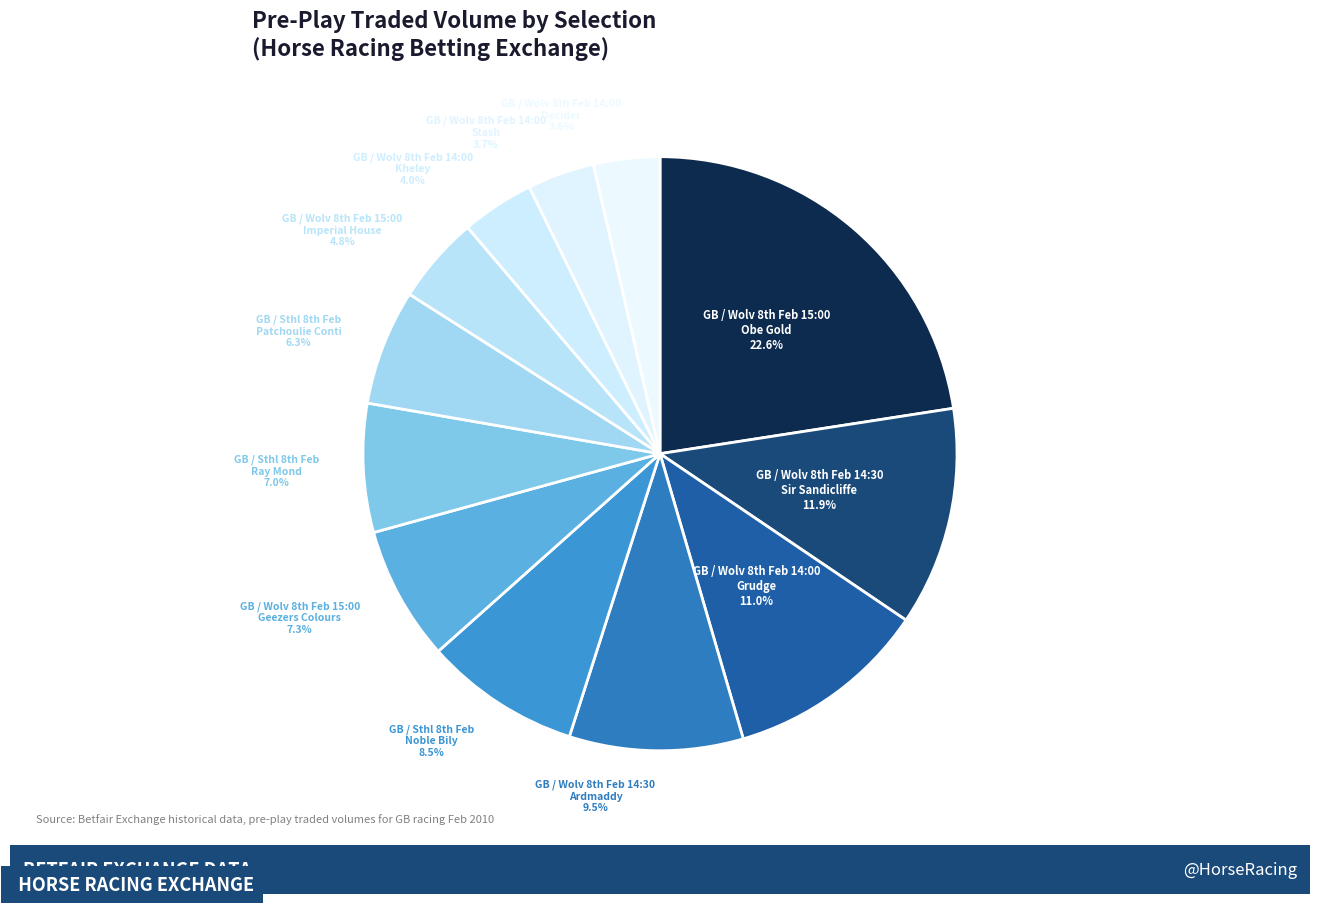

Which category has the smallest portion of the pie?

GB / Wolv 8th Feb 14:00
Decider